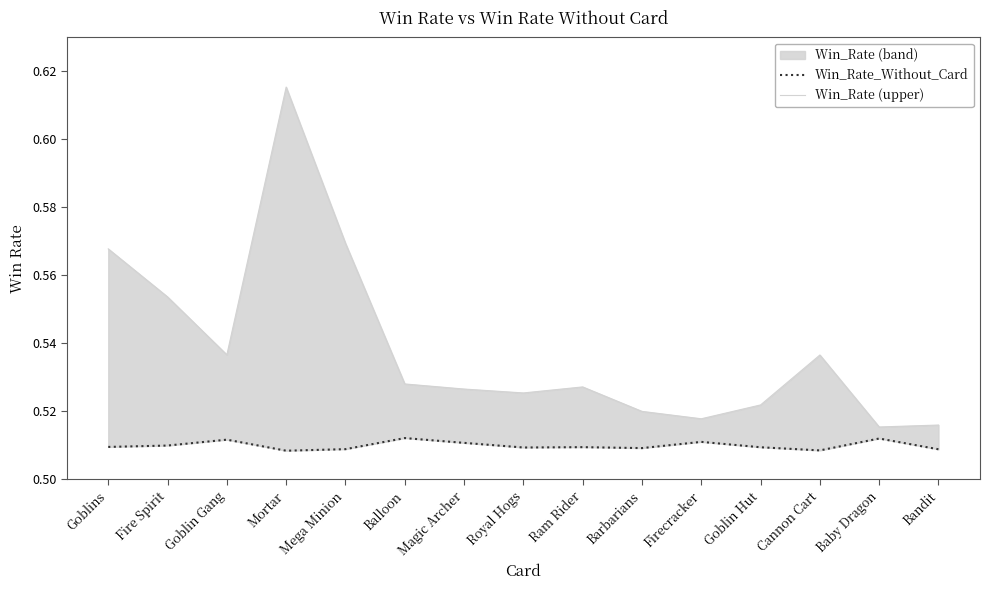

What is the label of the 9th point from the right?

Magic Archer